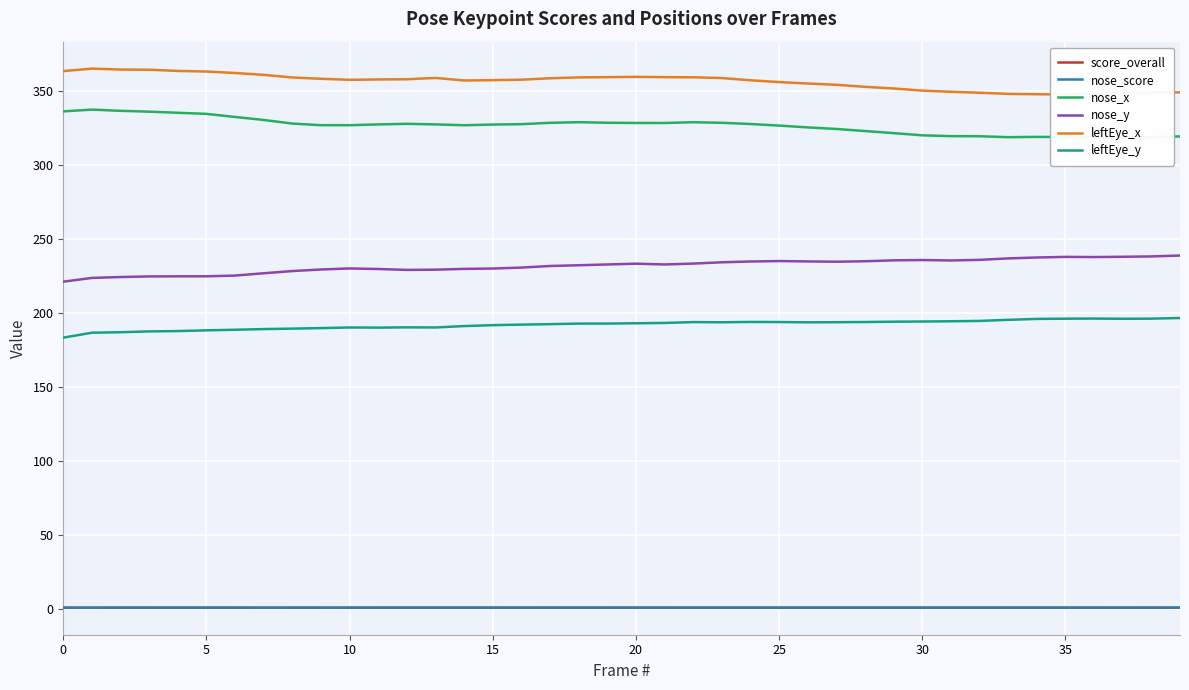

What is the sum of all nose_y values?

9268.5